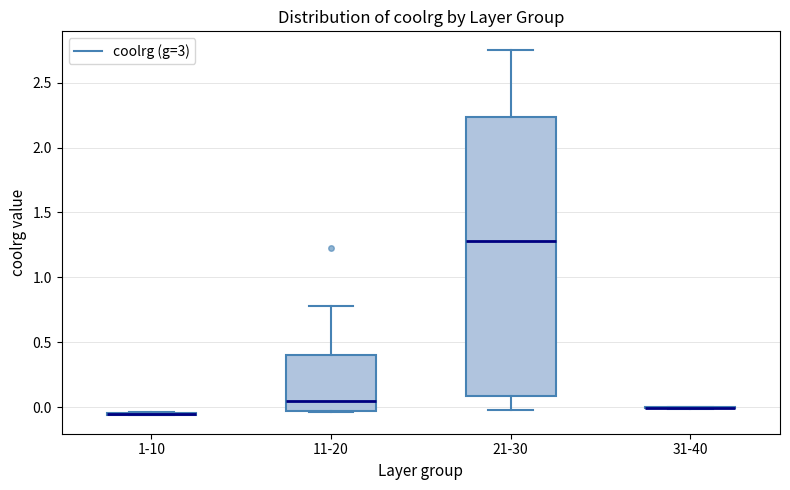

Which box is the tallest, from its lower edge to its upper edge?

21-30